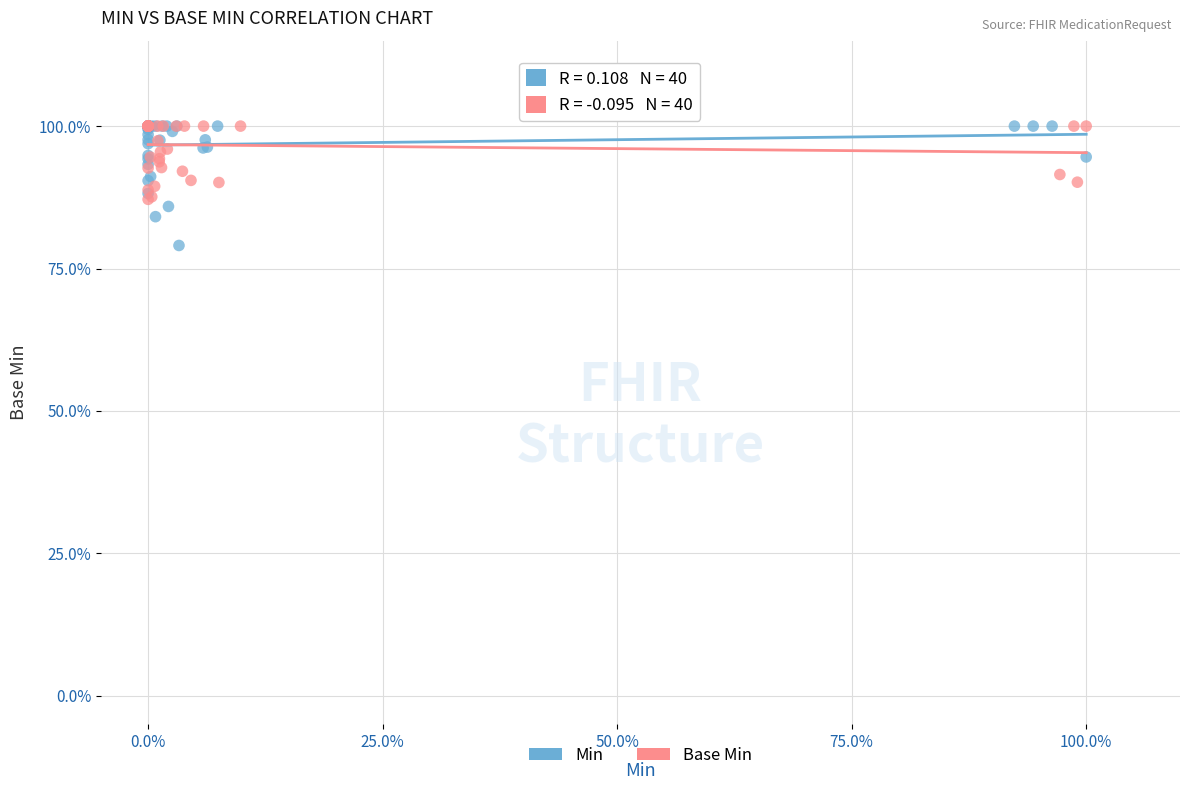

Which series reaches the minimum Y coordinate?

Min